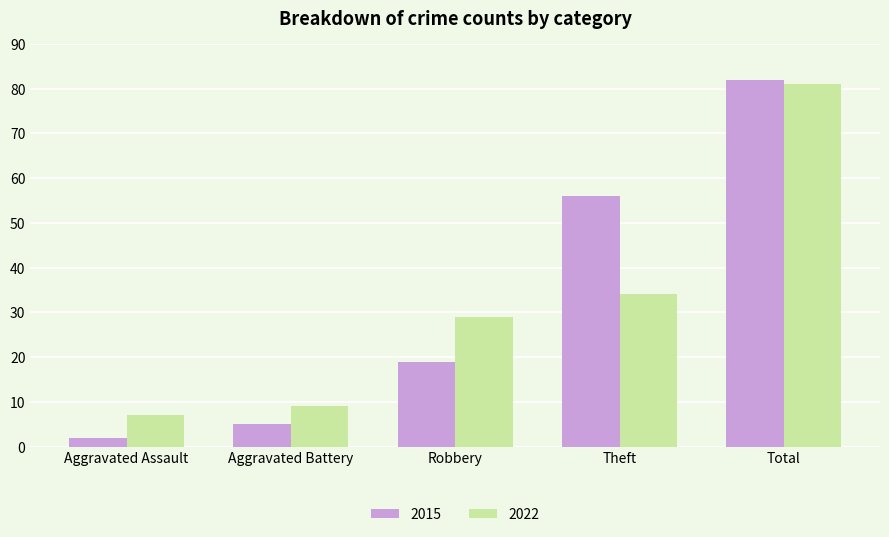

Is the value of 2015 at Total greater than the value of 2022 at Aggravated Battery?

Yes